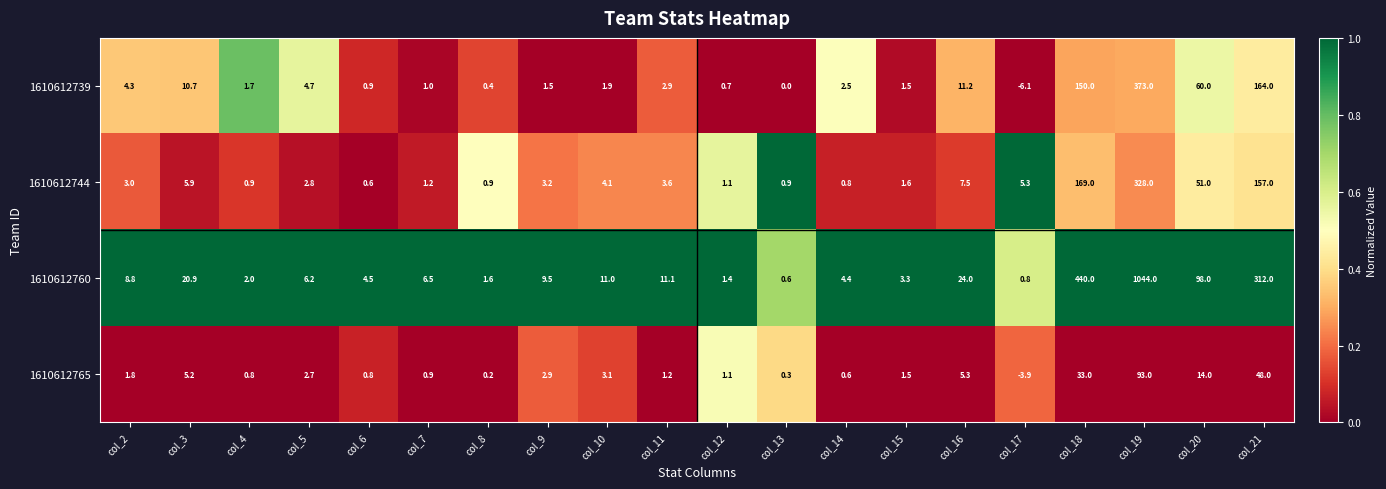

Which series has the largest total across all categories?

1610612760